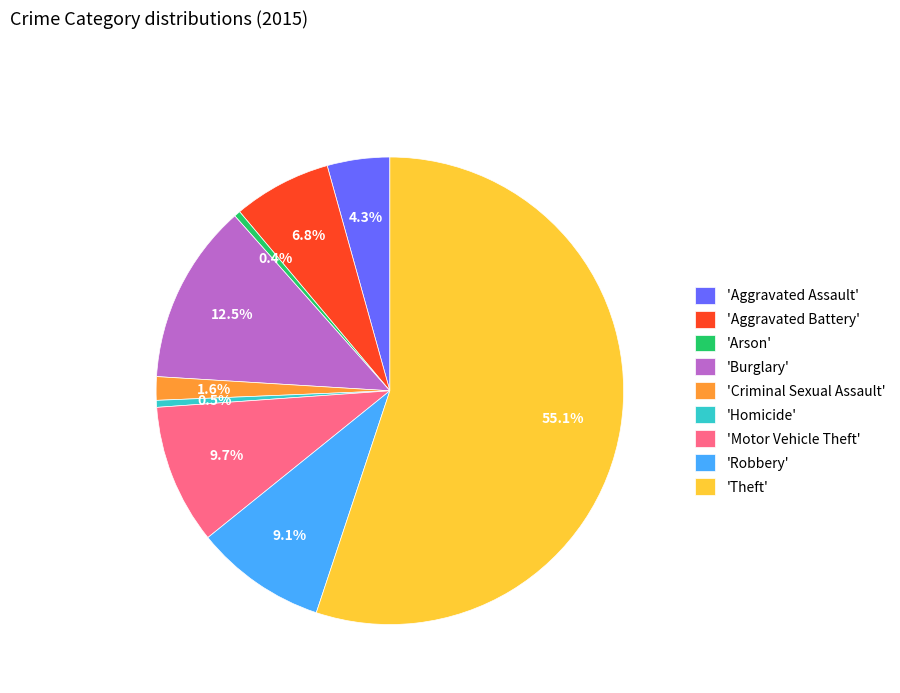

Which slice represents more than half of the pie?

'Theft'